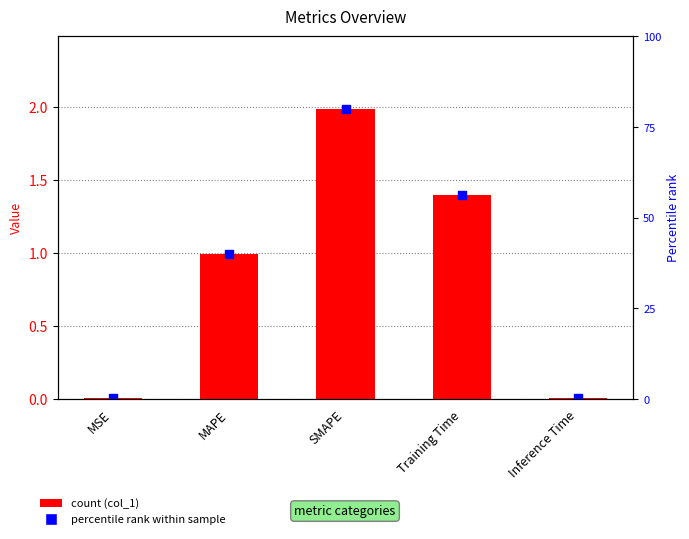

What is the change in value from SMAPE to Inference Time?

-2.0